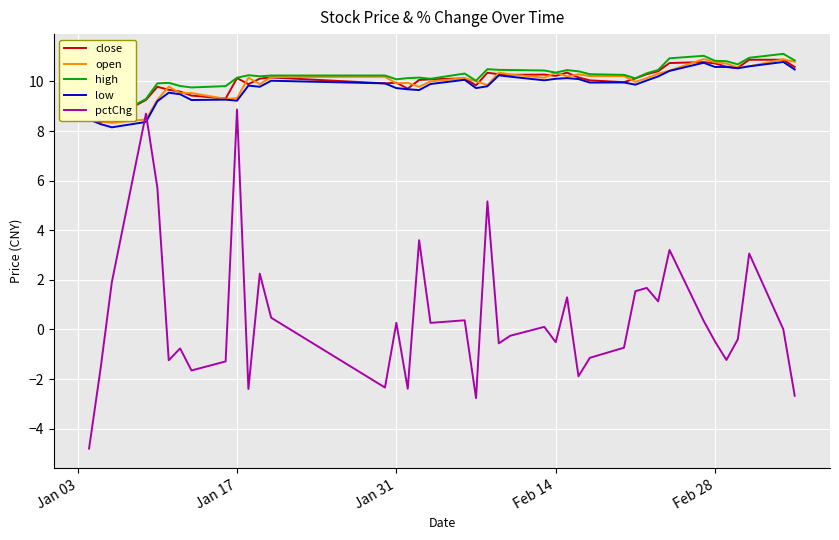

The value of open at Feb 14 is 2.9. True or false?

False